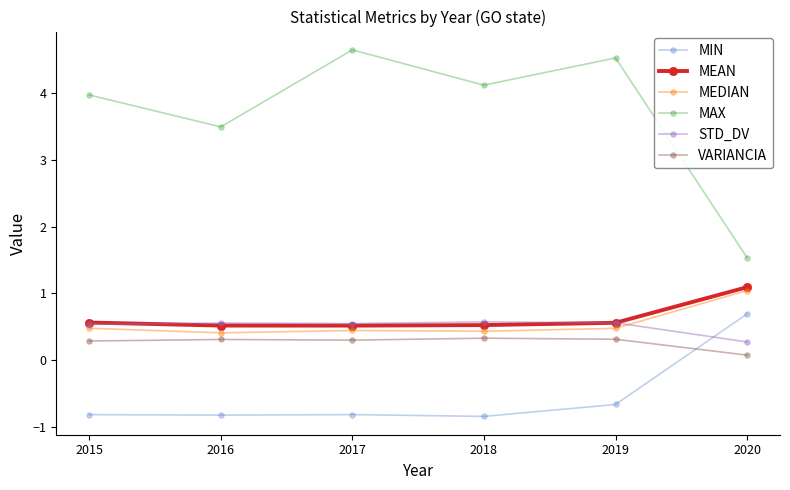

What is the smallest value displayed?

-0.8